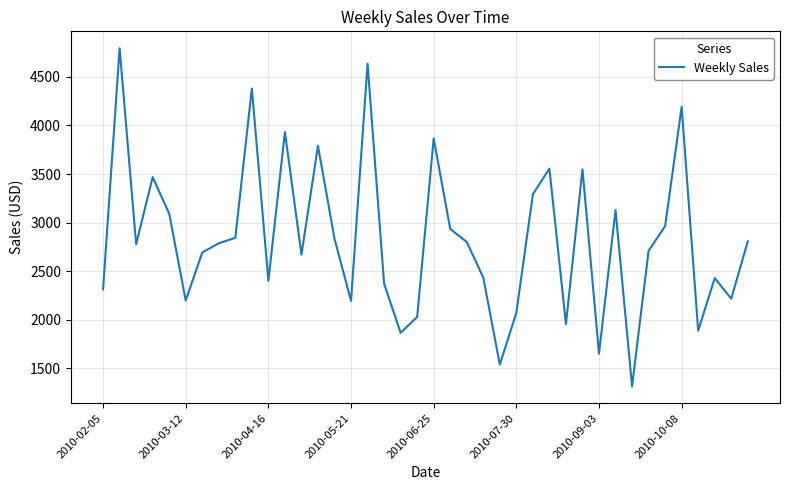

How many values exceed 2787?

20